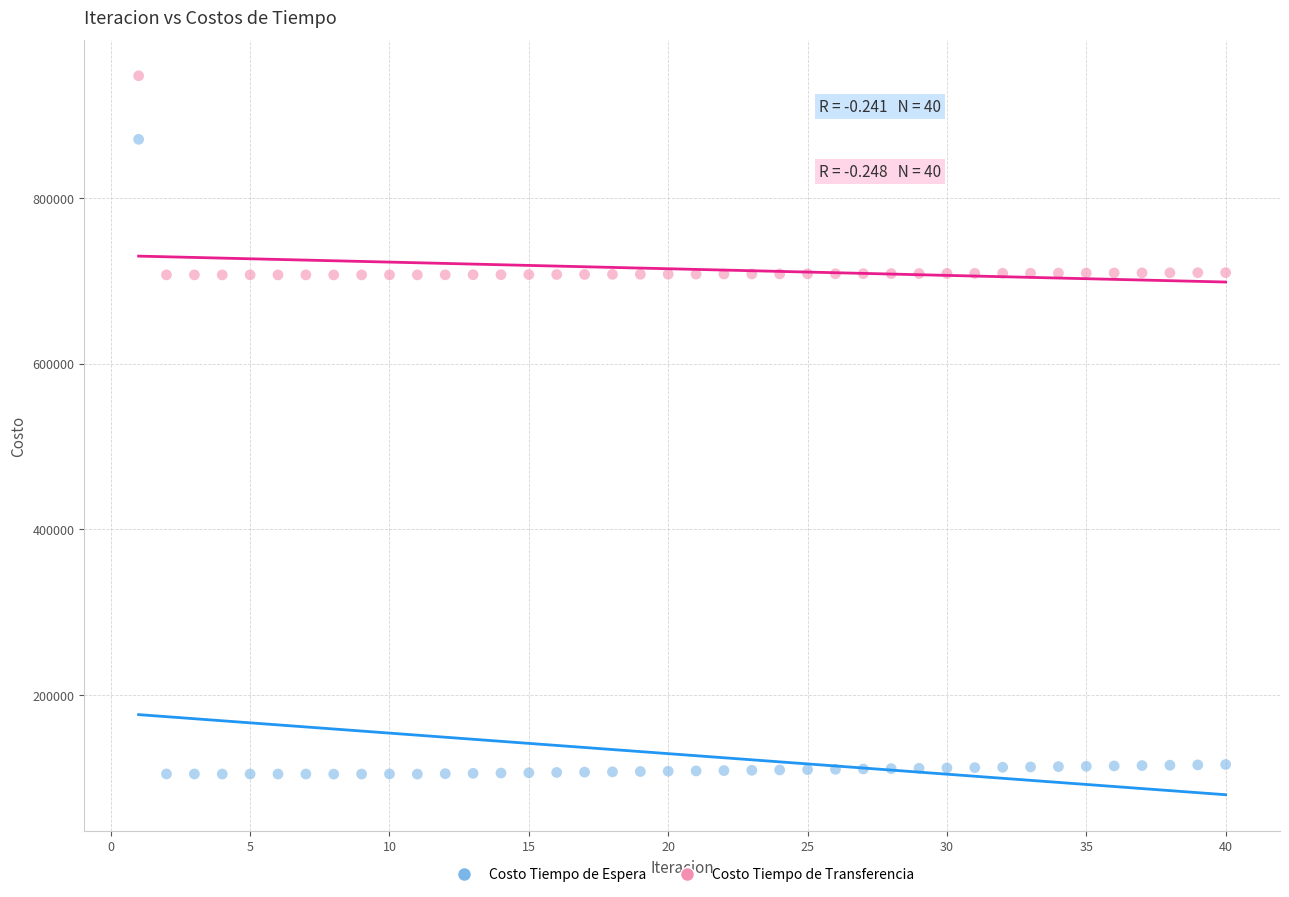

What are all the series names shown in the legend?

Costo Tiempo de Espera, Costo Tiempo de Transferencia